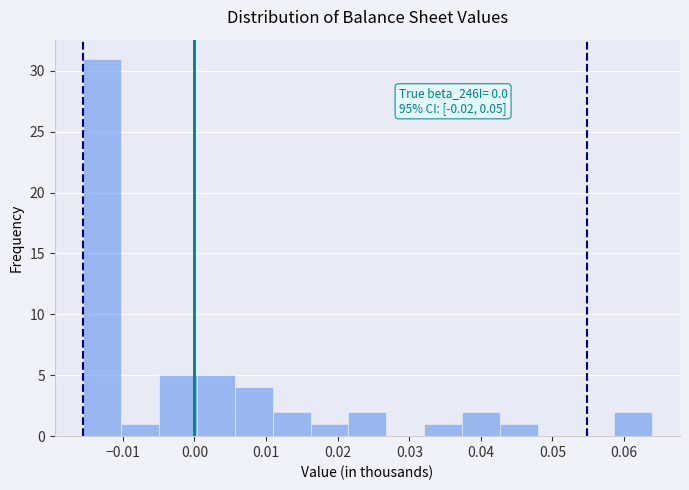

Which range on the x-axis has the tallest bar?

-0.016 to -0.010